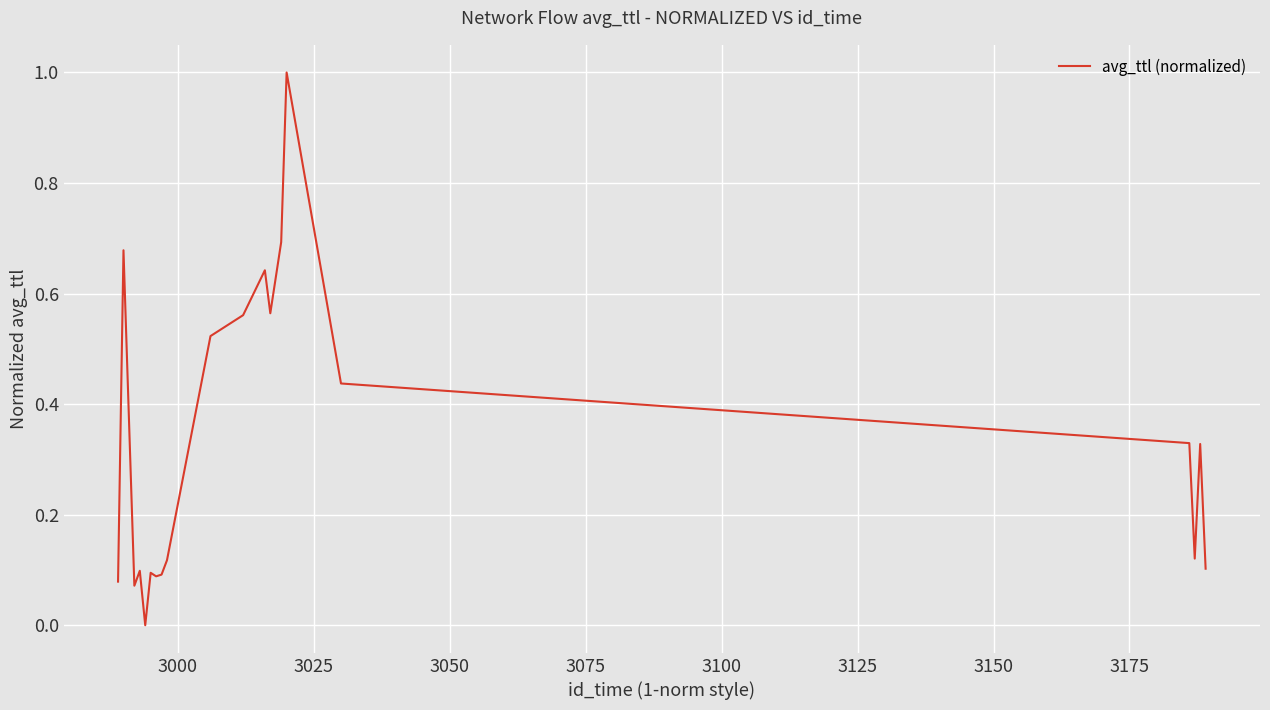

What is the greatest value displayed?

1.0